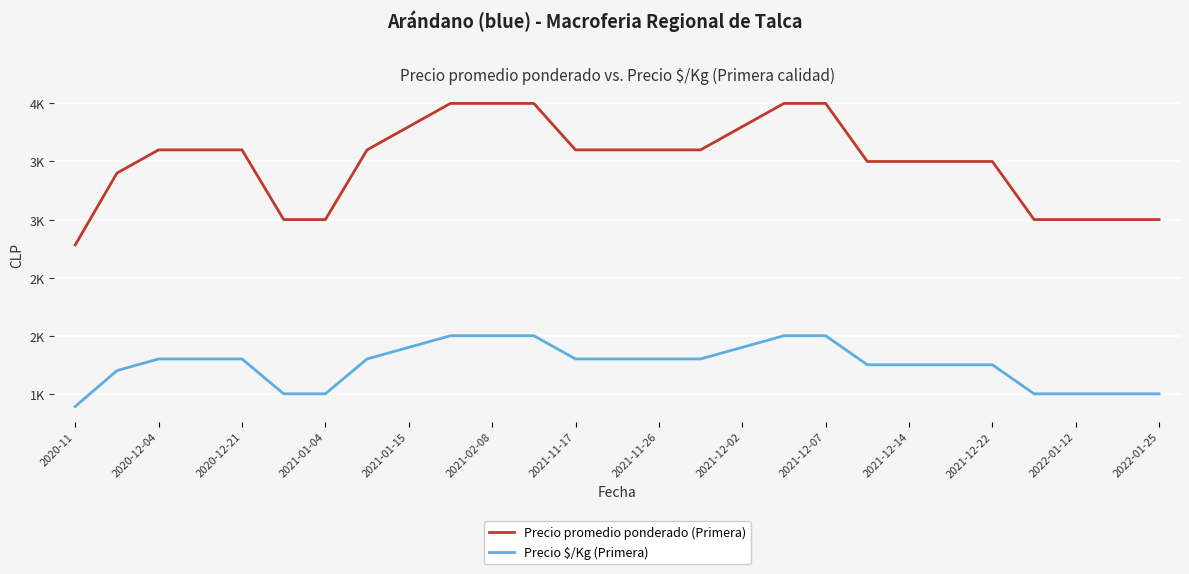

At which label is Precio promedio ponderado (Primera) closest to 3391?

2020-12-04